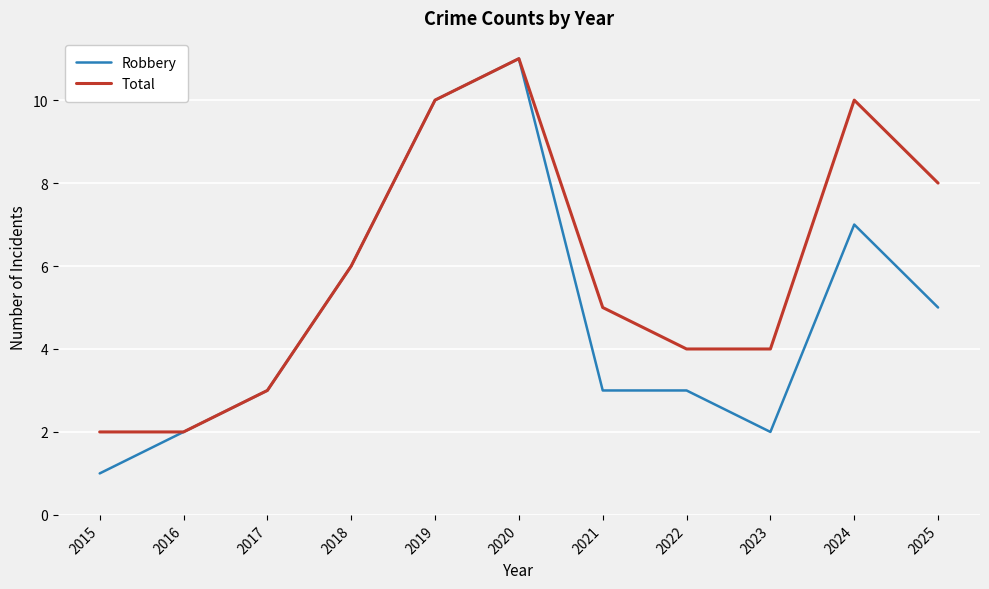

What is the total value across all series at 2016?

4